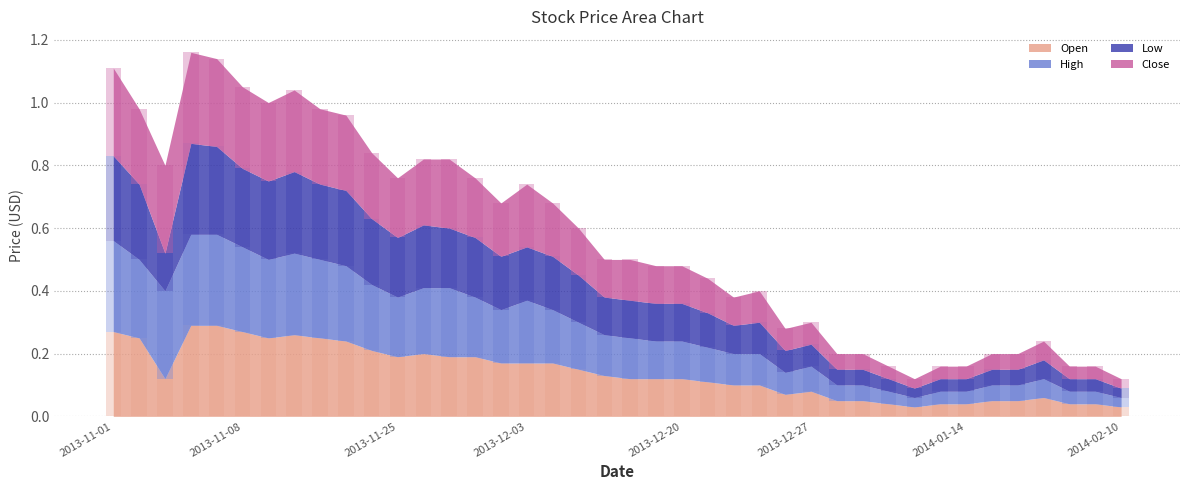

Count the Low values in the range 0 to 1.

40